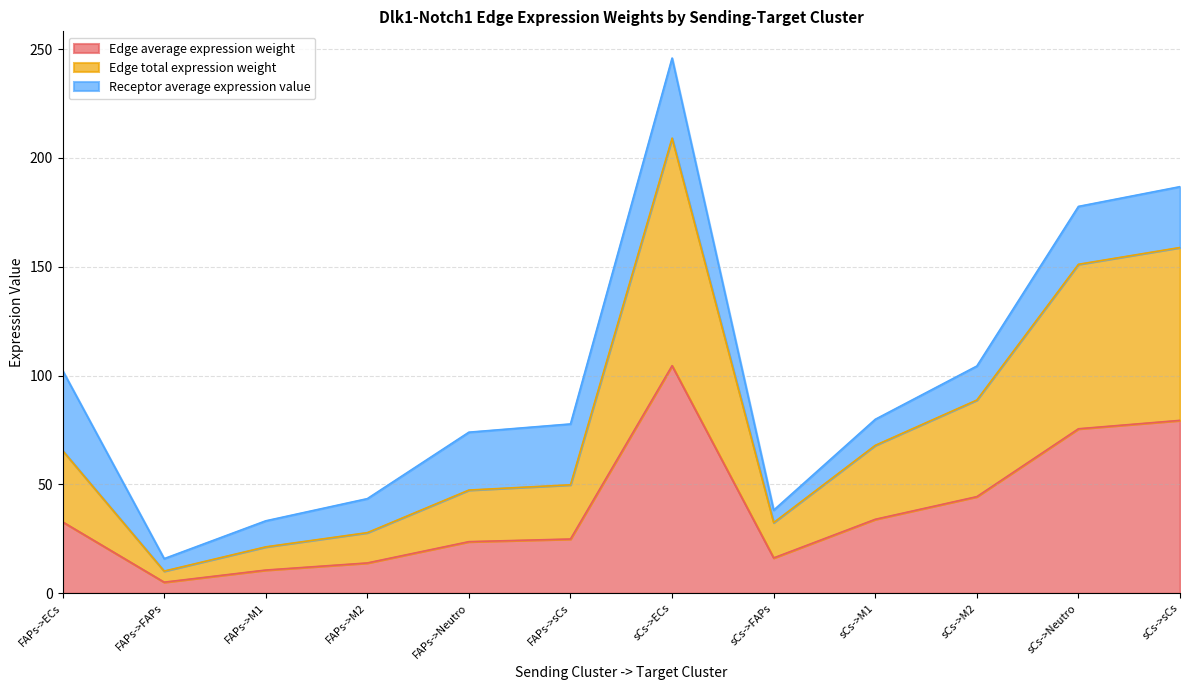

Does the chart have visible grid lines?

Yes